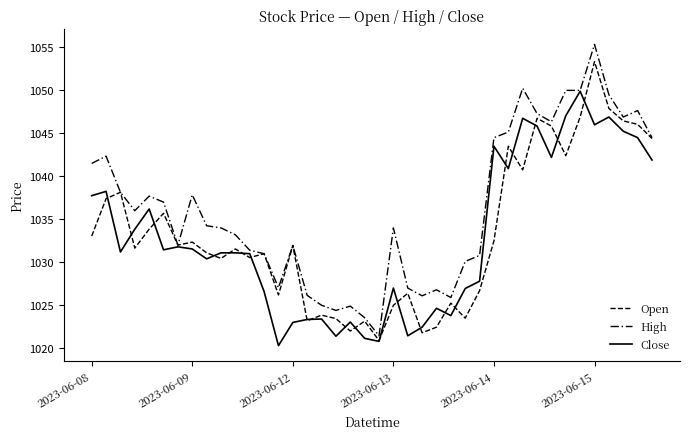

Does the chart have visible grid lines?

No